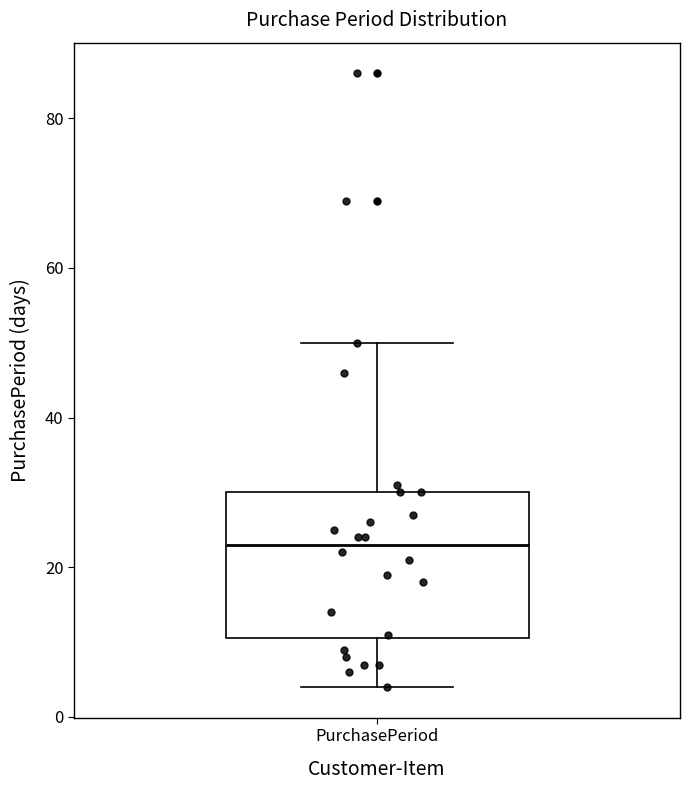

Where is the lower edge of the box for PurchasePeriod on the y-axis? The values are not printed on the chart, so give them approximately, as read against the axis.

10